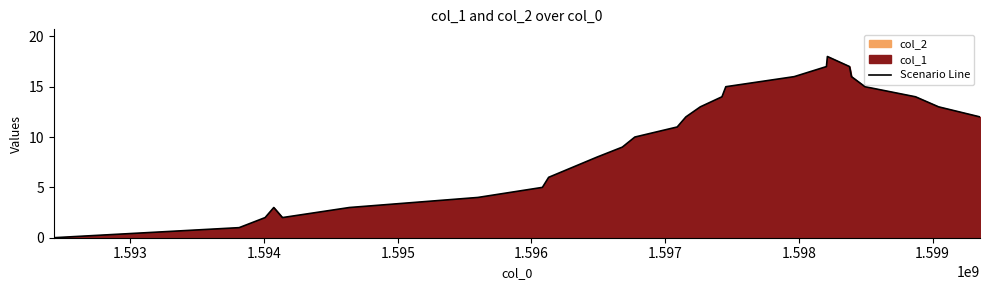

Reading left to right, what are all the values shown in this chart?

0	1	2	3	2	3	4	5	6	8	9	10	11	12	13	14	15	16	17	18	17	16	15	14	13	12